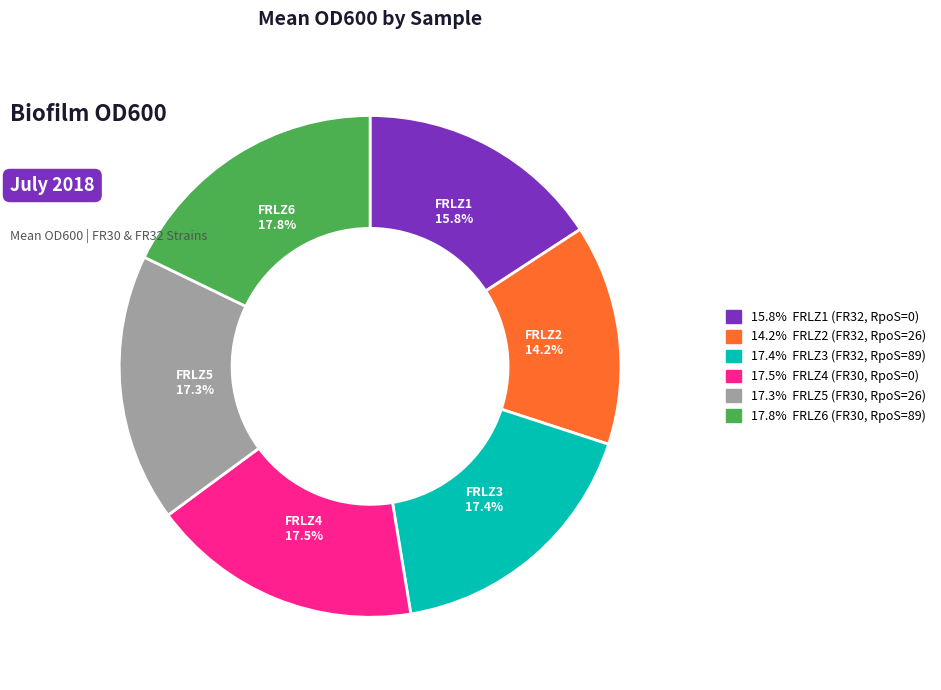

Is there a majority slice in this chart?

No